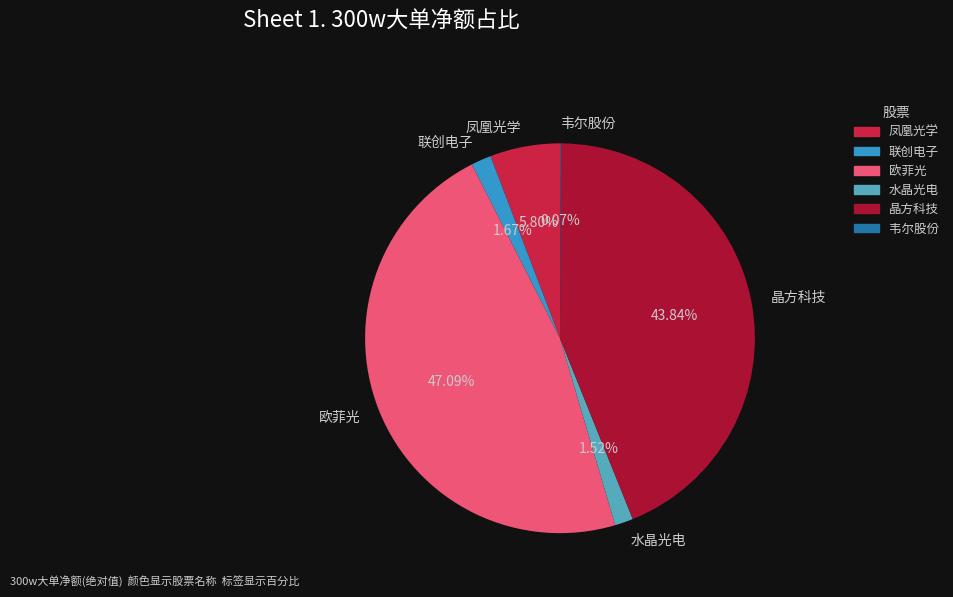

To the nearest percent, what is the combined percentage of 晶方科技 and 水晶光电?

45%